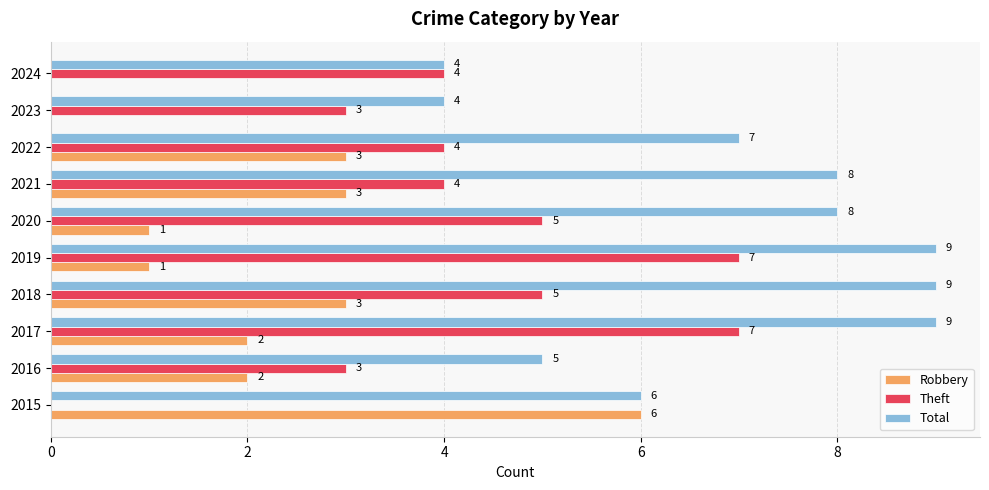

What is the average value of the Robbery series?

2